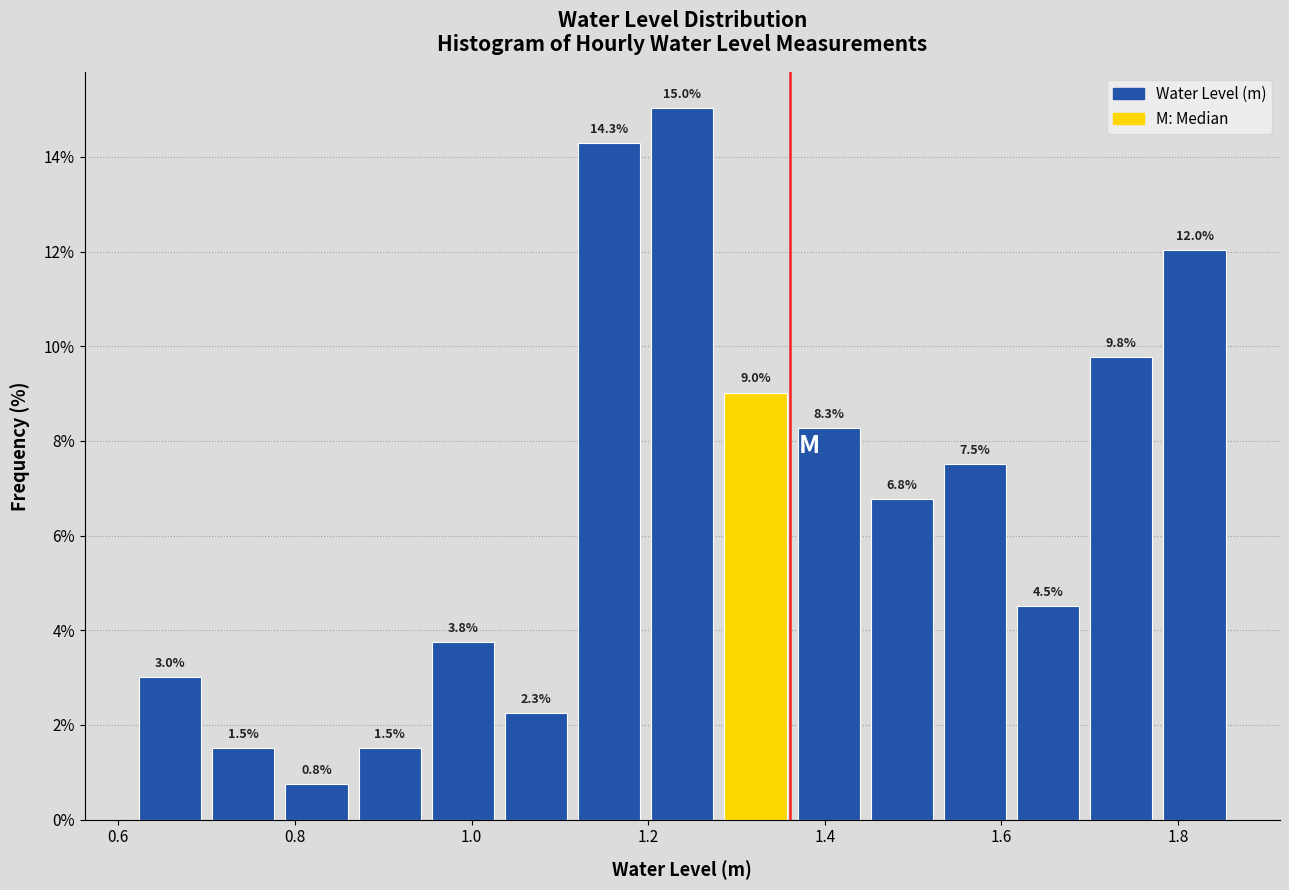

Over which range of the x-axis is the bar tallest?

1.20 to 1.28